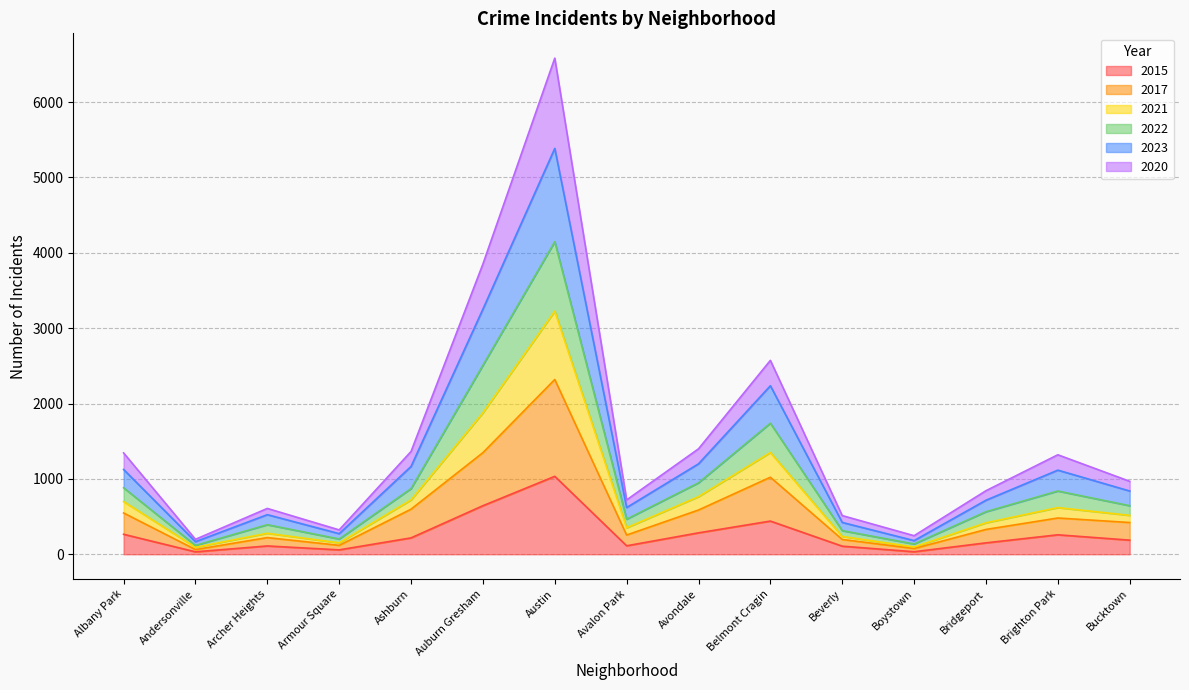

Reading right to left, what are all the values shown in this chart?

2015: Bucktown=187	Brighton Park=258	Bridgeport=151	Boystown=33	Beverly=107	Belmont Cragin=440	Avondale=284	Avalon Park=112	Austin=1034	Auburn Gresham=644	Ashburn=217	Armour Square=58	Archer Heights=110	Andersonville=32	Albany Park=265
2017: Bucktown=421	Brighton Park=481	Bridgeport=329	Boystown=76	Beverly=196	Belmont Cragin=1022	Avondale=587	Avalon Park=255	Austin=2319	Auburn Gresham=1348	Ashburn=598	Armour Square=118	Archer Heights=221	Andersonville=62	Albany Park=548
2021: Bucktown=968	Brighton Park=1320	Bridgeport=843	Boystown=246	Beverly=513	Belmont Cragin=2573	Avondale=1399	Avalon Park=721	Austin=6584	Auburn Gresham=3852	Ashburn=1364	Armour Square=323	Archer Heights=608	Andersonville=198	Albany Park=1345
2022: Bucktown=839	Brighton Park=1116	Bridgeport=717	Boystown=181	Beverly=422	Belmont Cragin=2236	Avondale=1200	Avalon Park=620	Austin=5386	Auburn Gresham=3253	Ashburn=1165	Armour Square=273	Archer Heights=525	Andersonville=167	Albany Park=1125
2023: Bucktown=644	Brighton Park=839	Bridgeport=564	Boystown=136	Beverly=313	Belmont Cragin=1739	Avondale=948	Avalon Park=465	Austin=4148	Auburn Gresham=2508	Ashburn=871	Armour Square=202	Archer Heights=392	Andersonville=117	Albany Park=882
2020: Bucktown=516	Brighton Park=619	Bridgeport=417	Boystown=96	Beverly=236	Belmont Cragin=1350	Avondale=764	Avalon Park=351	Austin=3226	Auburn Gresham=1877	Ashburn=721	Armour Square=151	Archer Heights=278	Andersonville=92	Albany Park=699